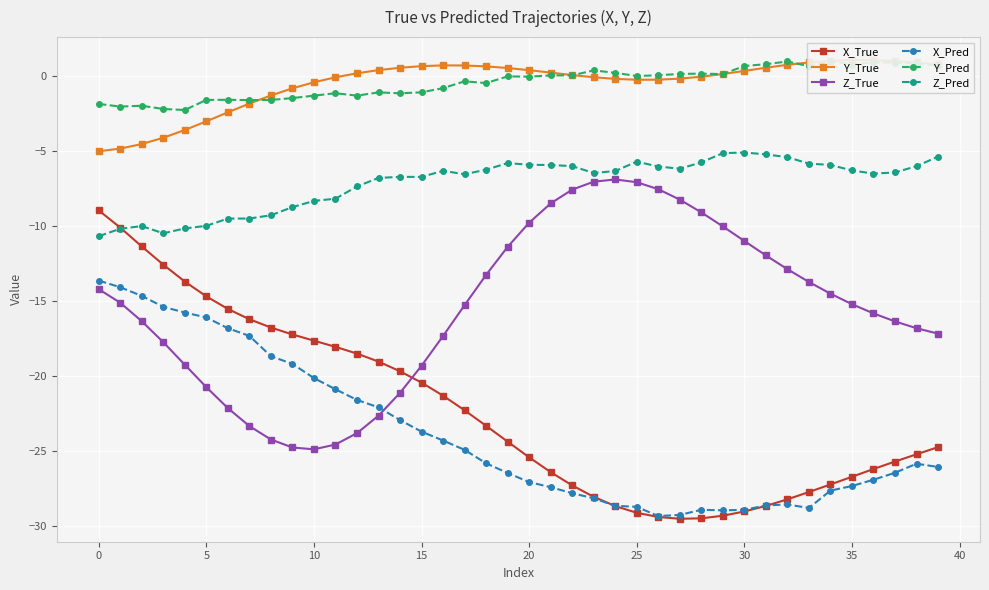

Reading left to right, list all the values displayed in this chart.

X_True: -9.0	-10.1	-11.4	-12.6	-13.7	-14.7	-15.6	-16.2	-16.8	-17.3	-17.7	-18.1	-18.5	-19.1	-19.7	-20.5	-21.3	-22.3	-23.3	-24.4	-25.4	-26.4	-27.3	-28.1	-28.7	-29.1	-29.4	-29.5	-29.5	-29.3	-29.1	-28.7	-28.2	-27.8	-27.3	-26.7	-26.2	-25.7	-25.2	-24.8
Y_True: -5.0	-4.9	-4.6	-4.1	-3.6	-3.0	-2.4	-1.9	-1.3	-0.8	-0.4	-0.1	0.2	0.4	0.5	0.6	0.7	0.7	0.6	0.5	0.4	0.2	0.0	-0.1	-0.2	-0.3	-0.3	-0.2	-0.1	0.1	0.3	0.5	0.7	0.9	1.0	1.0	1.0	1.0	0.9	0.8
Z_True: -14.2	-15.1	-16.4	-17.8	-19.3	-20.8	-22.2	-23.4	-24.3	-24.8	-24.9	-24.6	-23.8	-22.7	-21.1	-19.3	-17.4	-15.3	-13.3	-11.4	-9.8	-8.5	-7.6	-7.1	-6.9	-7.1	-7.6	-8.3	-9.1	-10.1	-11.0	-12.0	-12.9	-13.8	-14.5	-15.2	-15.9	-16.4	-16.8	-17.2
X_Pred: -13.7	-14.1	-14.7	-15.4	-15.8	-16.1	-16.8	-17.4	-18.7	-19.2	-20.2	-20.9	-21.6	-22.1	-23.0	-23.7	-24.3	-25.0	-25.8	-26.5	-27.1	-27.4	-27.8	-28.2	-28.7	-28.8	-29.4	-29.3	-28.9	-29.0	-29.0	-28.7	-28.6	-28.8	-27.7	-27.4	-26.9	-26.5	-25.9	-26.1
Y_Pred: -1.9	-2.1	-2.0	-2.2	-2.3	-1.6	-1.6	-1.6	-1.6	-1.5	-1.3	-1.2	-1.3	-1.1	-1.2	-1.1	-0.8	-0.4	-0.5	-0.1	-0.1	0.0	0.0	0.4	0.2	-0.0	0.0	0.1	0.1	0.1	0.6	0.8	0.9	0.6	1.0	0.7	0.9	0.9	0.8	0.7
Z_Pred: -10.7	-10.2	-10.0	-10.5	-10.2	-10.0	-9.5	-9.5	-9.3	-8.8	-8.4	-8.2	-7.4	-6.8	-6.8	-6.7	-6.3	-6.6	-6.3	-5.8	-5.9	-6.0	-6.0	-6.5	-6.4	-5.7	-6.1	-6.2	-5.8	-5.2	-5.1	-5.2	-5.4	-5.9	-6.0	-6.3	-6.5	-6.5	-6.0	-5.4